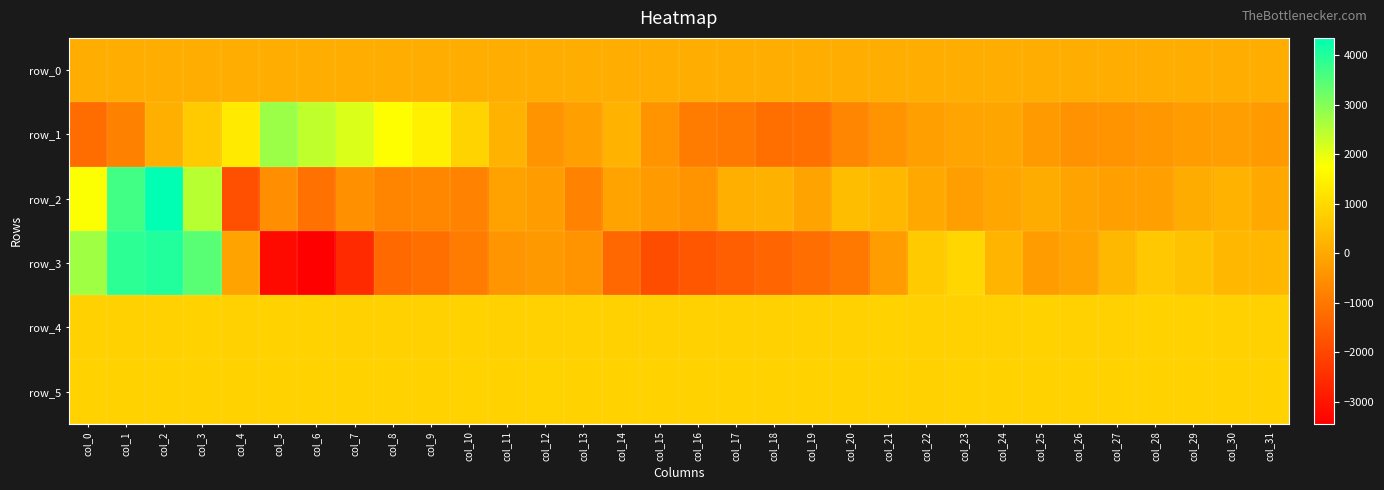

What is the highest value of the row_5 series?

847.0